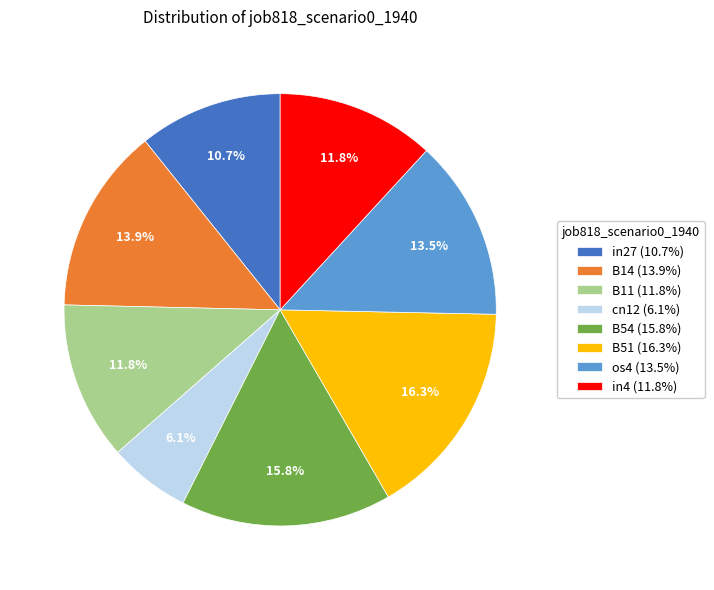

Does B14 account for over 50% of the chart?

No